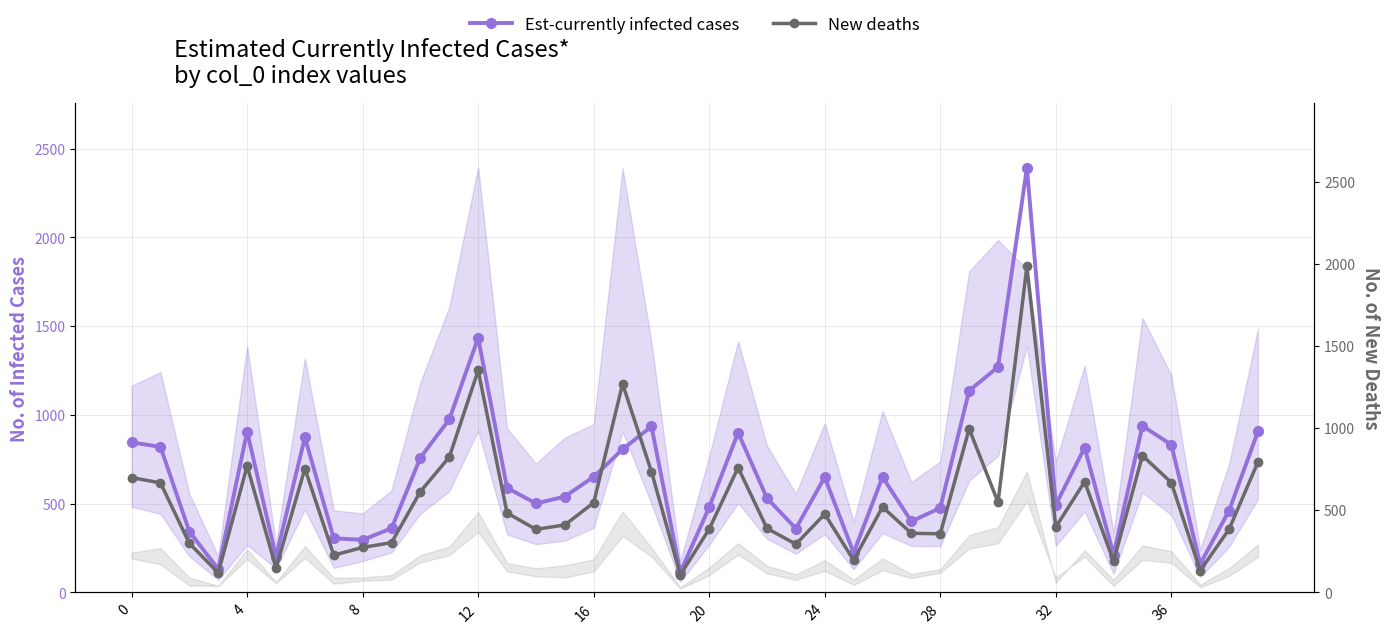

Between which two adjacent categories do Est-currently infected cases and New deaths first intersect?

16 and 17